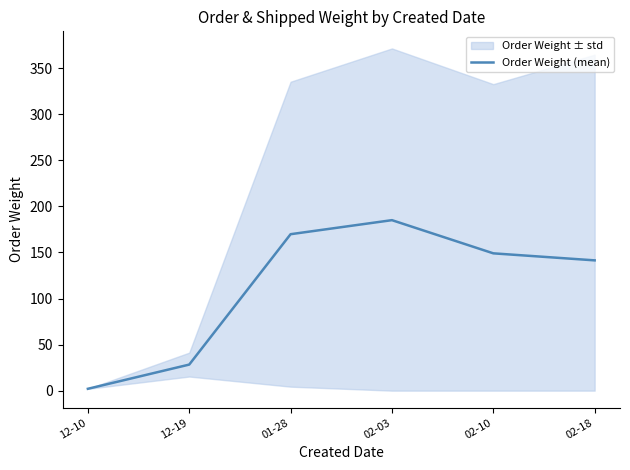

Reading right to left, list all the values displayed in this chart.

141.4	149.1	185.1	169.8	28.3	2.0